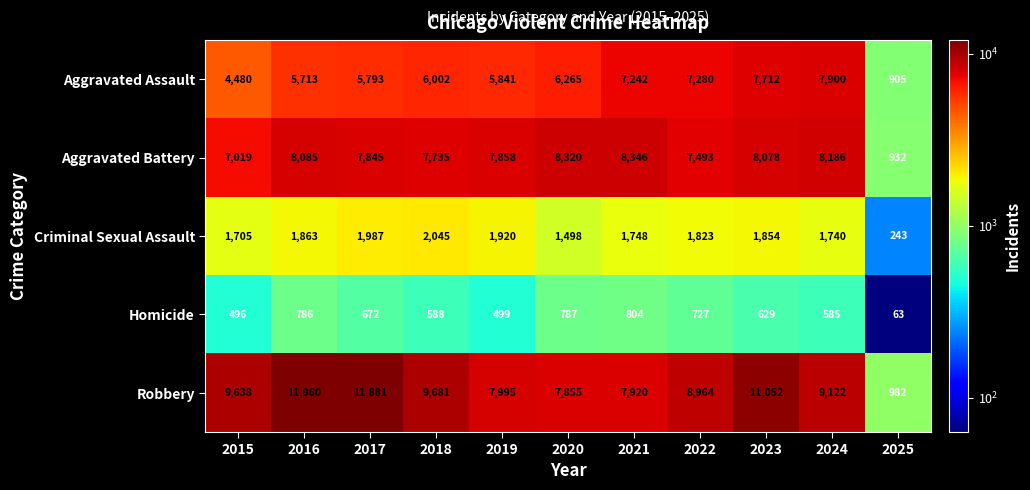

Read the Aggravated Assault value at 2024, to the nearest 50.

7900